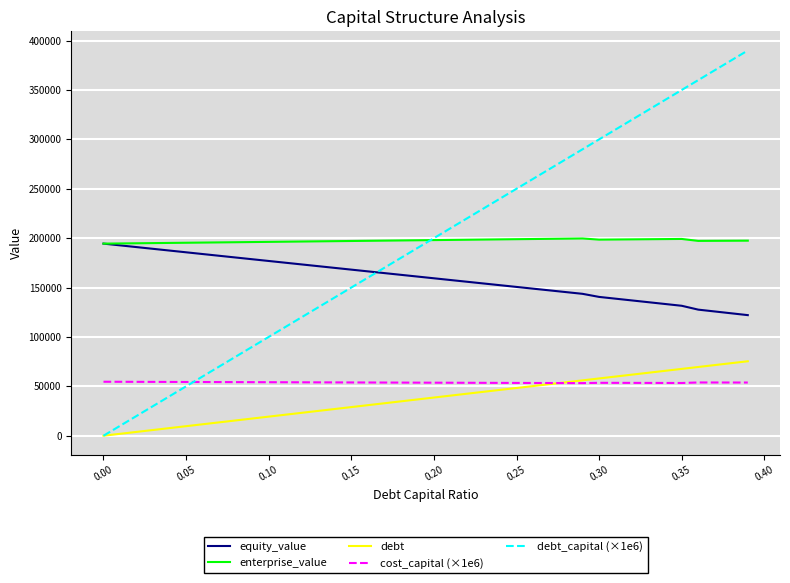

True or false: enterprise_value and cost_capital (×1e6) intersect in this chart.

False